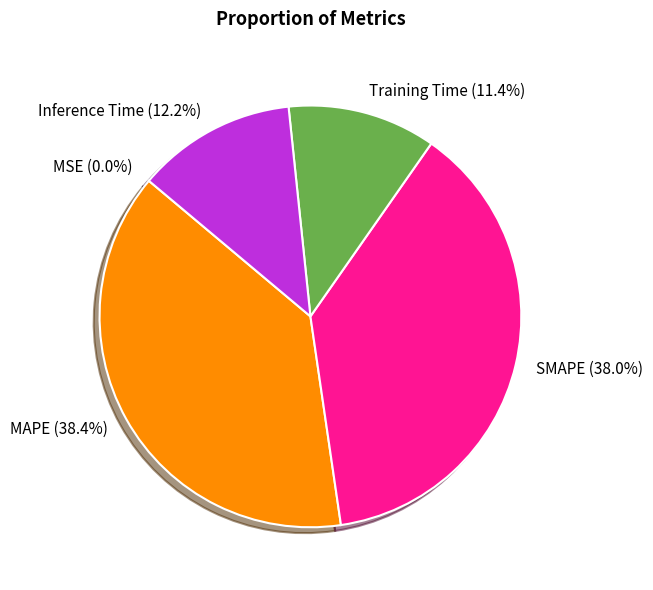

Combined, what portion of the pie is MAPE and Training Time?

49.8%